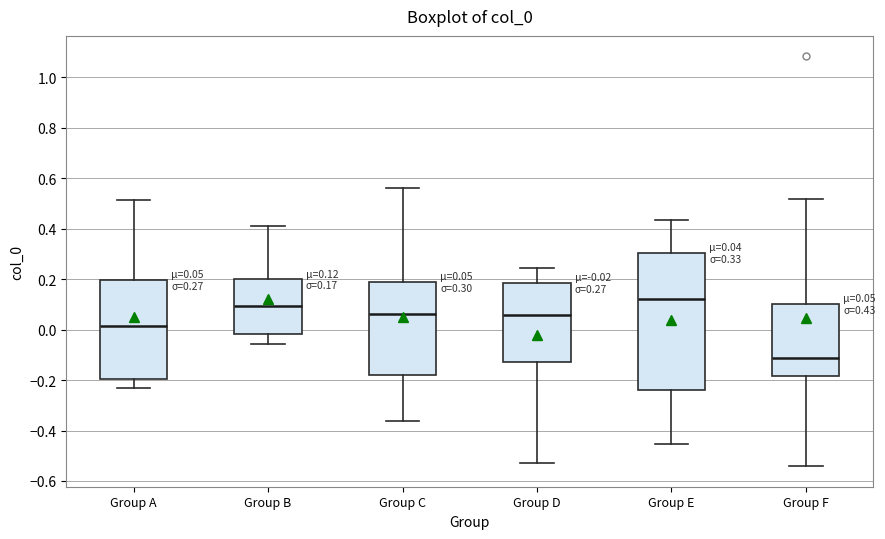

Which box's median line is the highest?

Group E